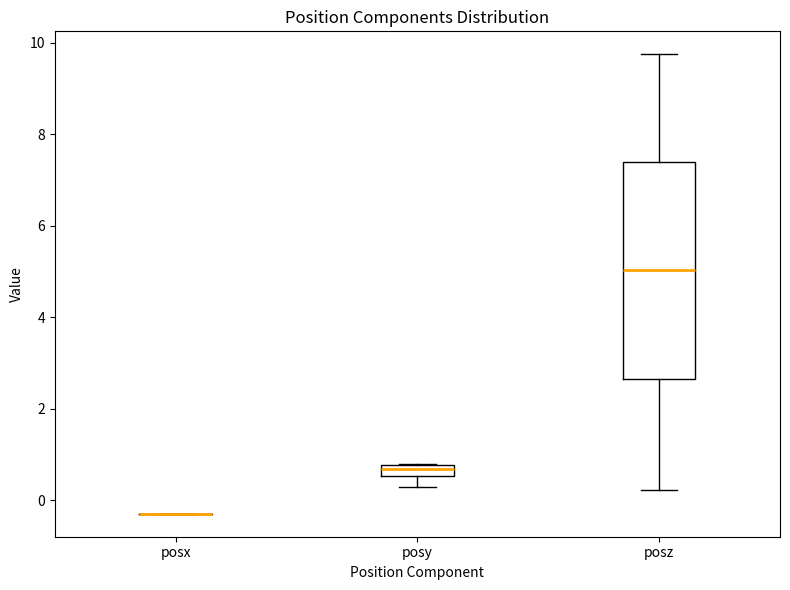

Which box is the tallest, from its lower edge to its upper edge?

posz